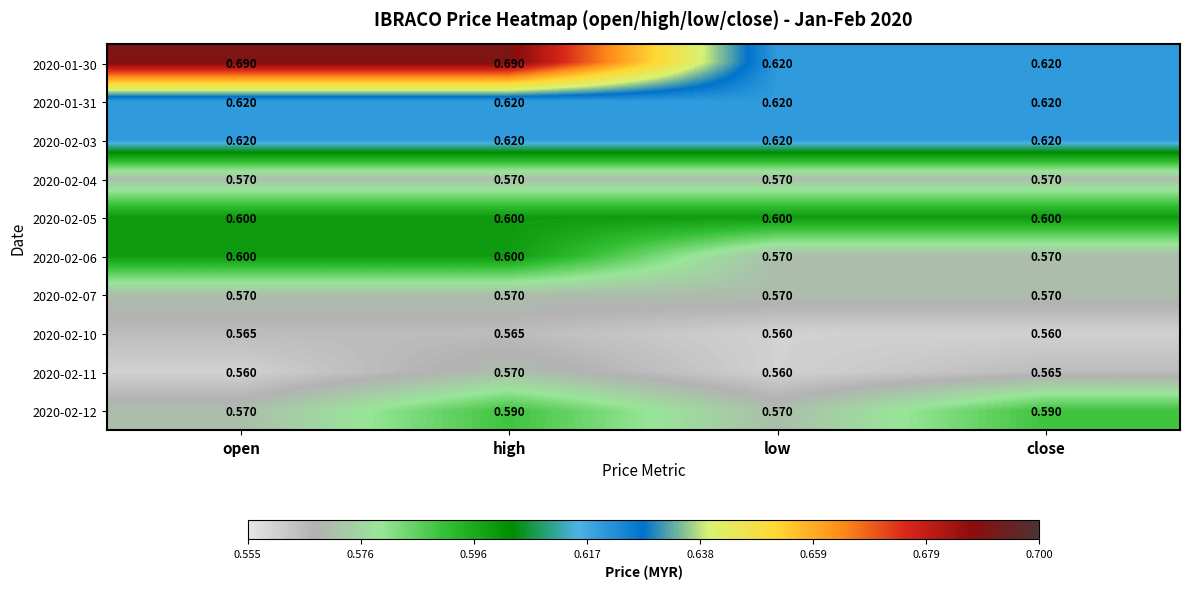

Which series has the largest range (max minus min)?

2020-01-30